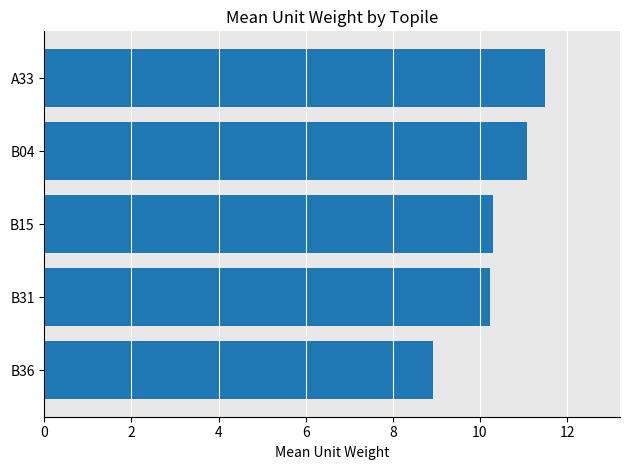

Is it true that the value at B31 is 6.3?

False